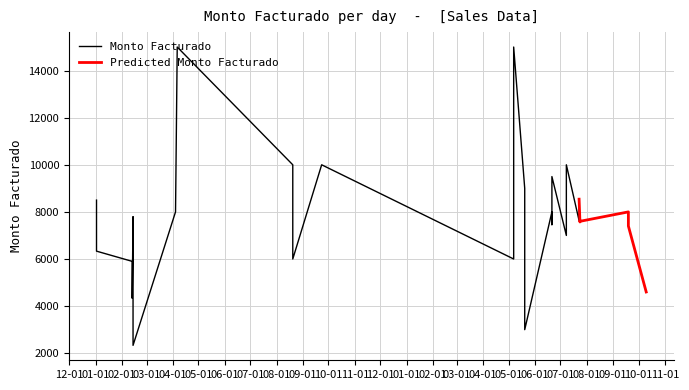

True or false: Monto Facturado has a value of 3038.2 at 28.

False